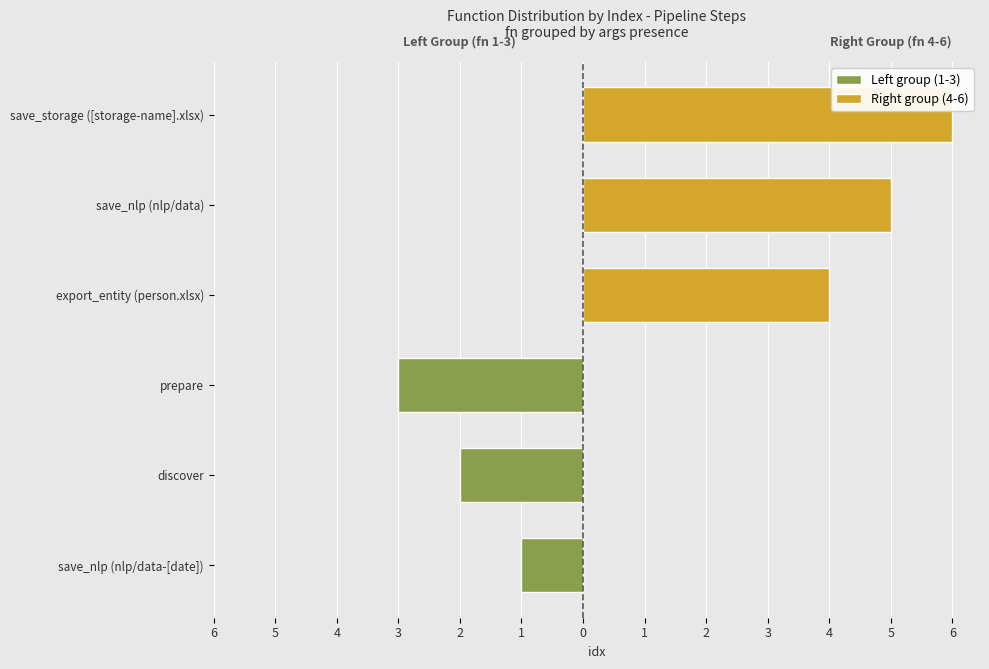

Reading left to right, list all the values displayed in this chart.

Left group (1-3): -1	-2	-3
Right group (4-6): 4	5	6